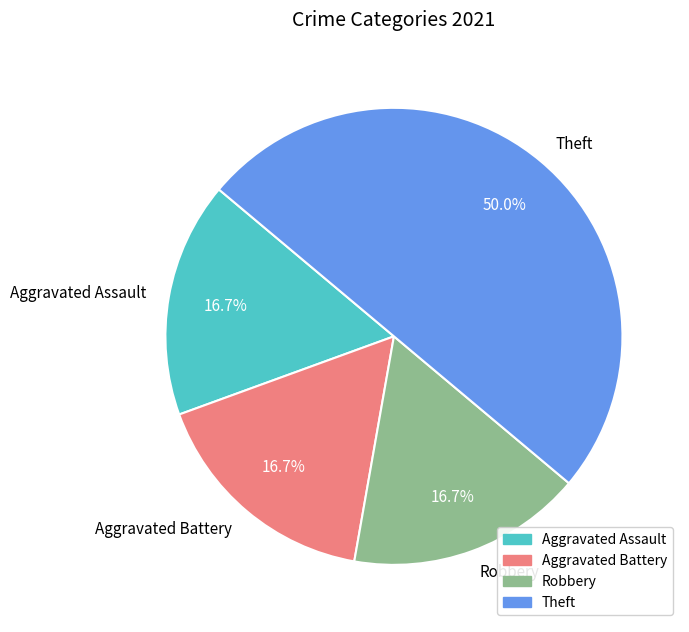

What is the ratio of the value at Aggravated Battery to the value at Aggravated Assault?

1.0